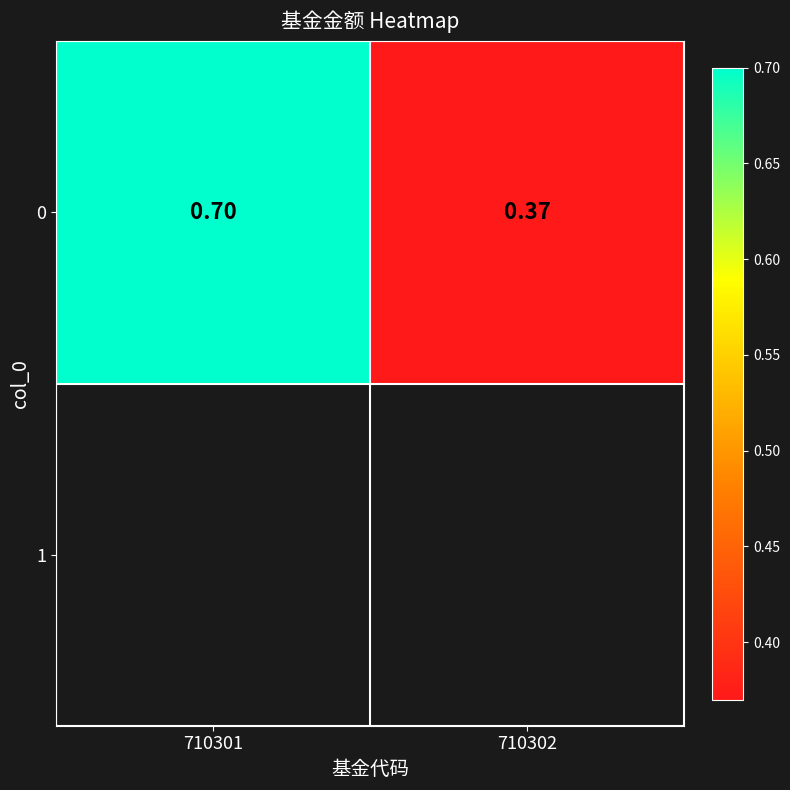

Which has a higher value, 710302 or 710301?

710301